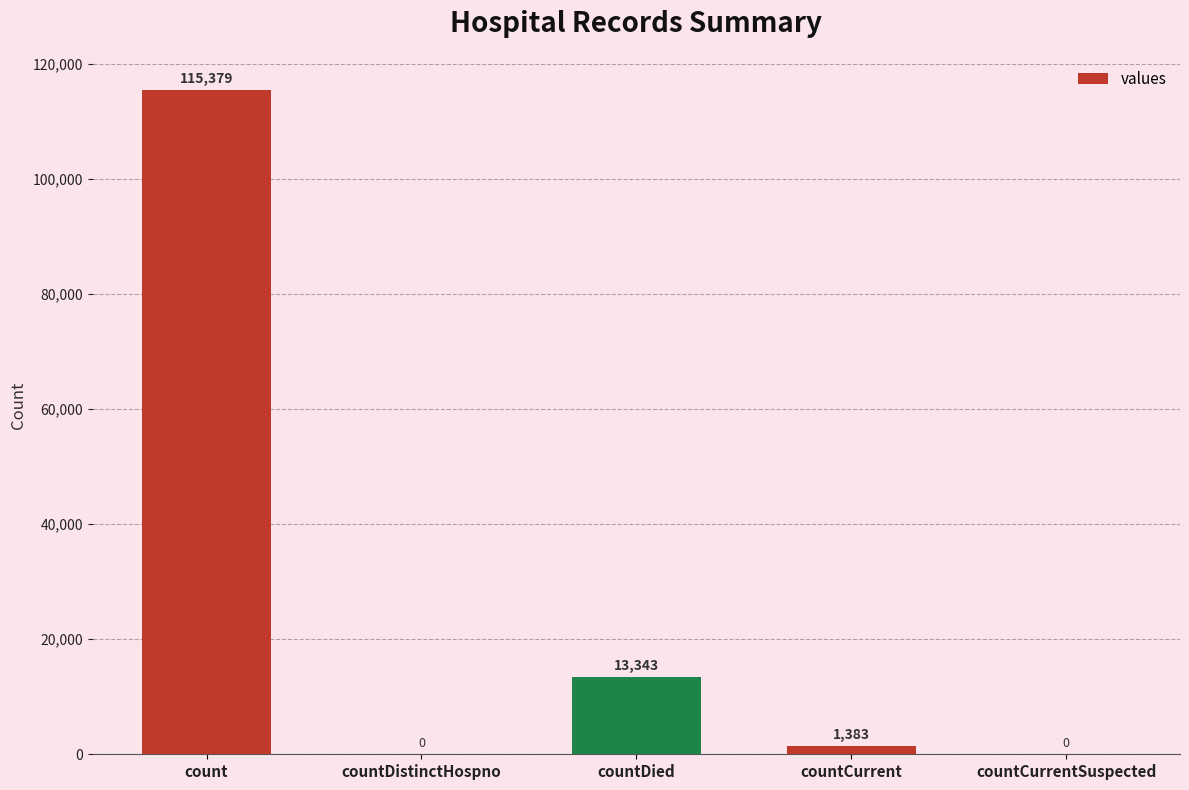

Reading left to right, transcribe all the data shown in this chart.

count=115379	countDistinctHospno=0	countDied=13343	countCurrent=1383	countCurrentSuspected=0